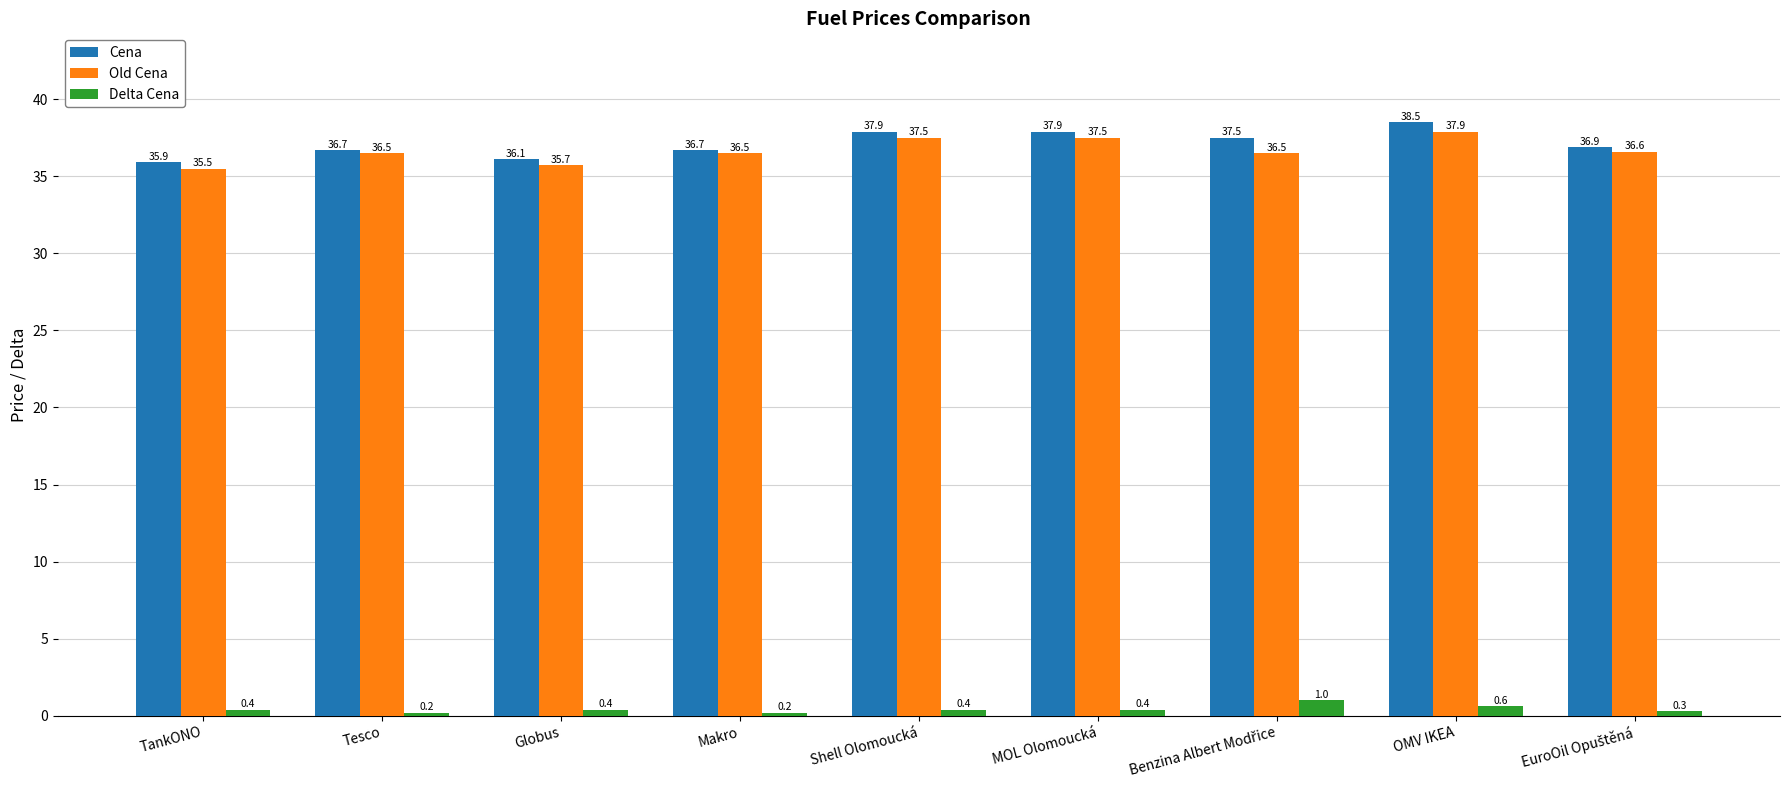

How many values in the Old Cena series exceed 36?

7